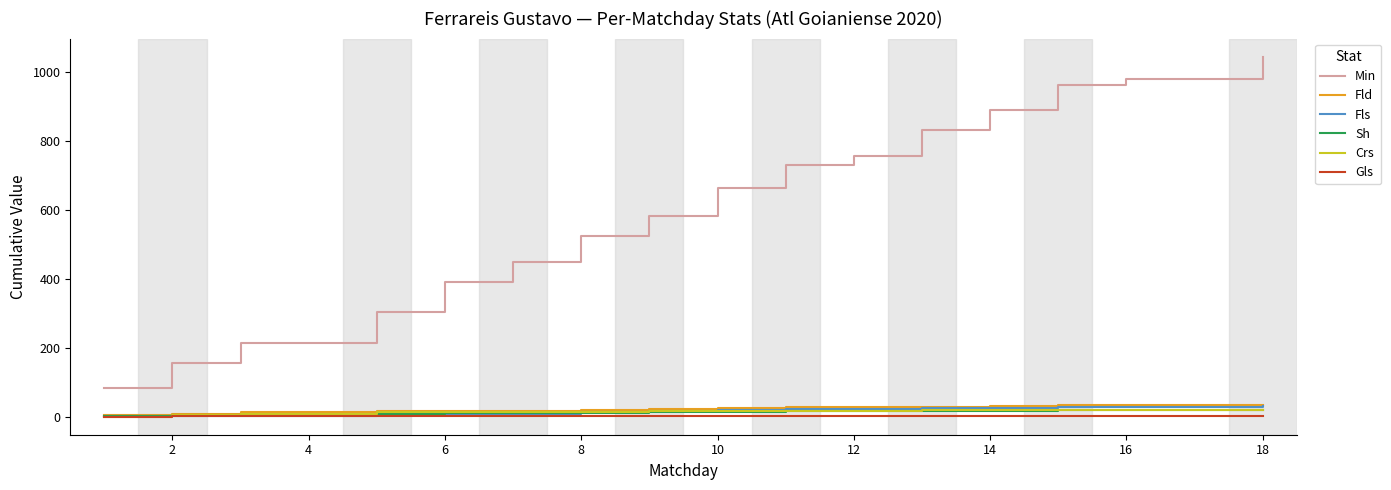

Which series has the largest range (max minus min)?

Min